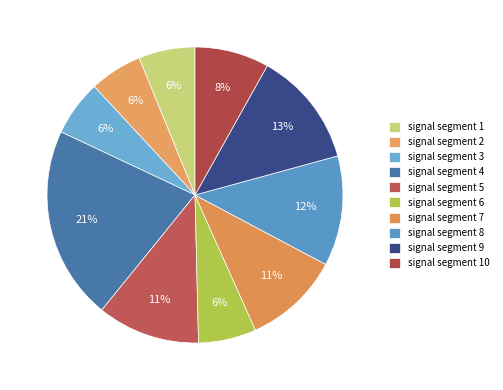

Do signal segment 6 and signal segment 4 together represent more than half of the pie?

No